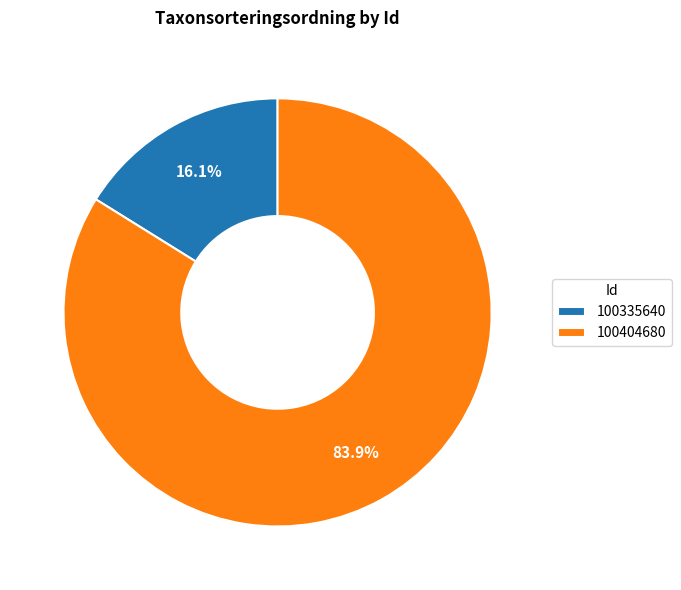

What percentage is NOT represented by 100335640?

83.9%